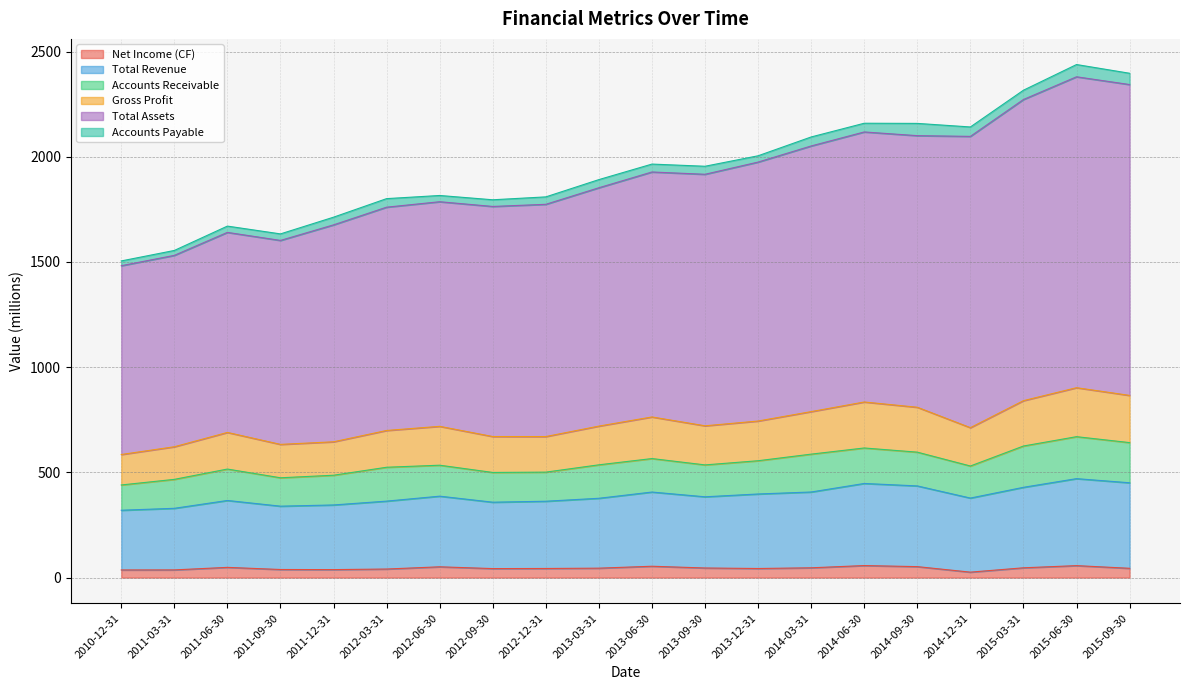

What position from the left is 2011-09-30?

4